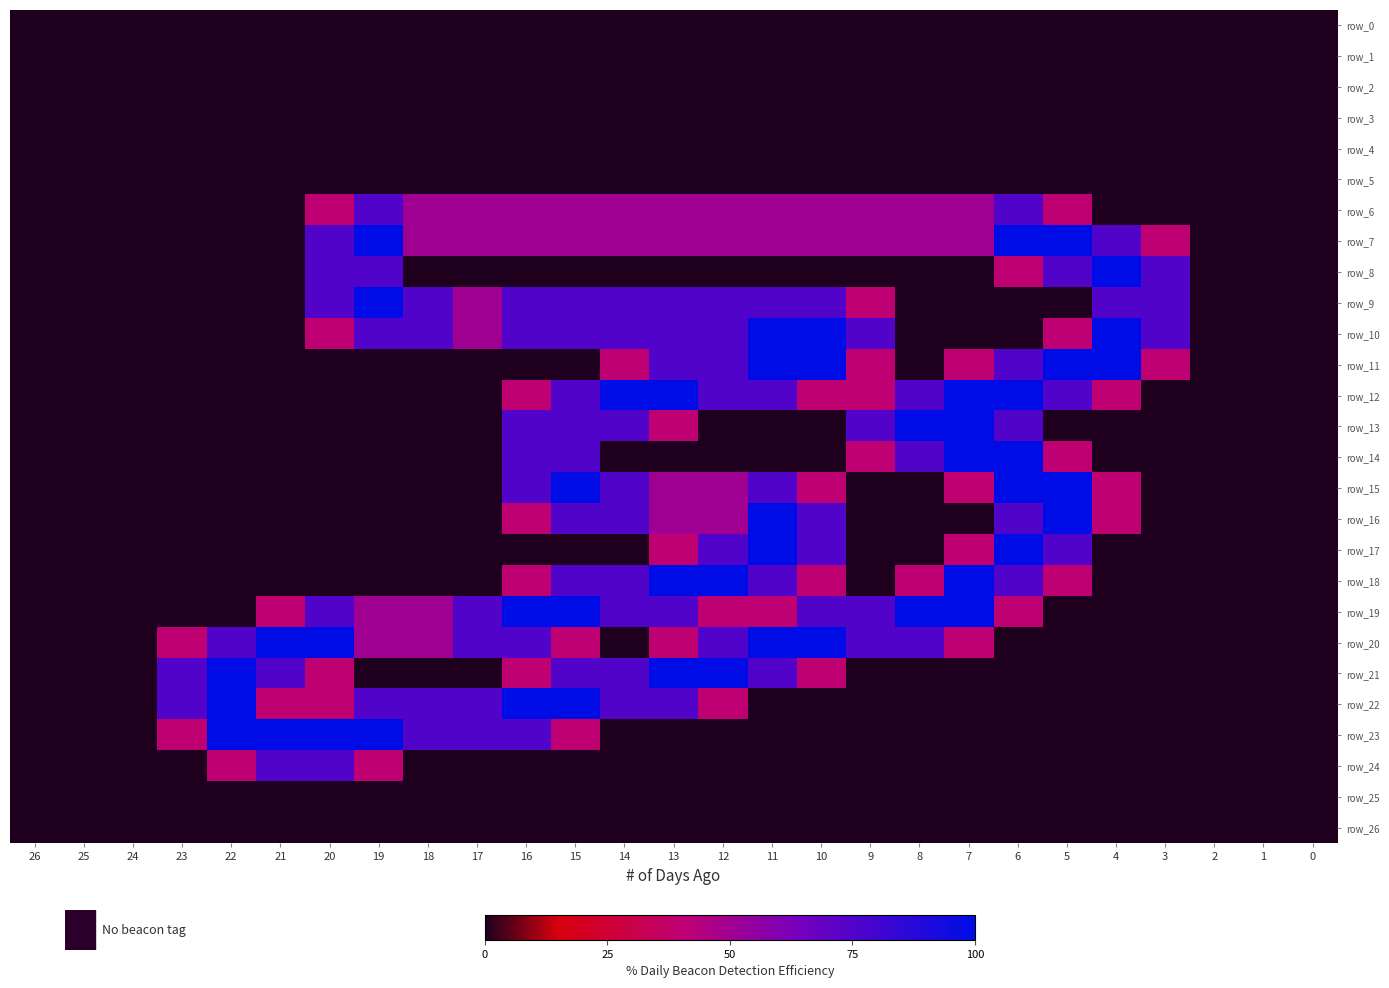

Rank the categories by row_4 value from highest to lowest.

26, 25, 24, 23, 22, 21, 20, 19, 18, 17, 16, 15, 14, 13, 12, 11, 10, 9, 8, 7, 6, 5, 4, 3, 2, 1, 0